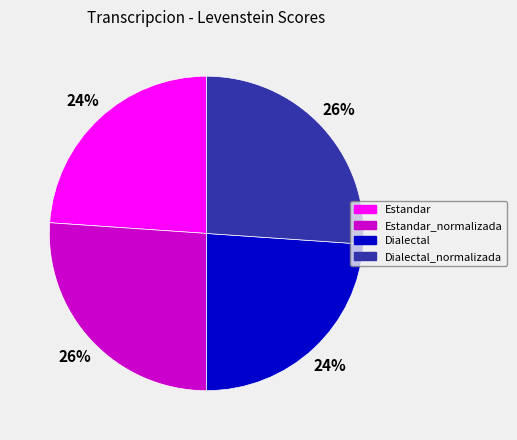

To the nearest percent, what is the average slice percentage?

25%